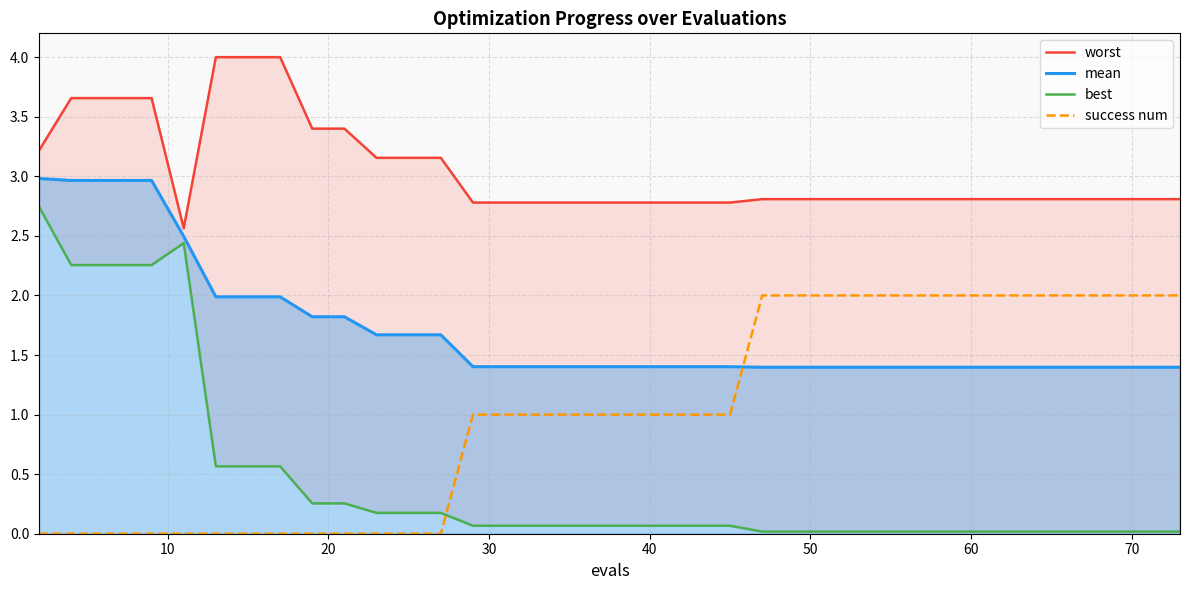

What is the maximum value shown in the chart?

4.0